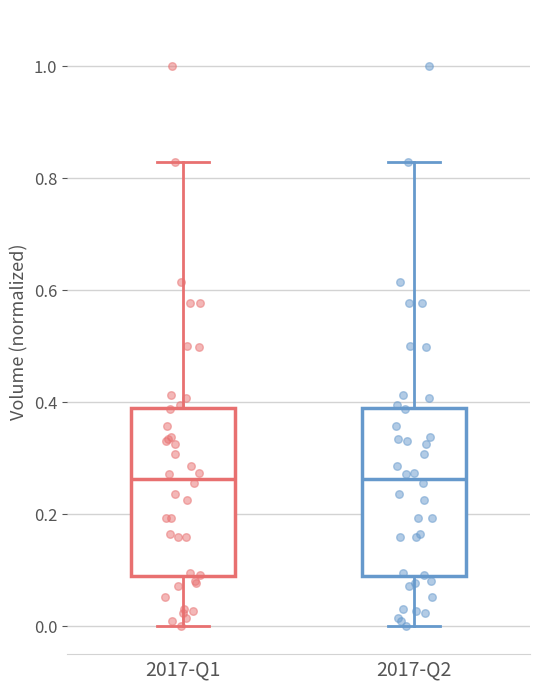

Reading left to right, transcribe this box plot: for each box, give where its median line is, the range the box spans, and where its two whiskers end, as read against the y-axis. The values are not printed on the chart, so give them approximately, as read against the axis.

2017-Q1: median 0.26, box 0.08 to 0.38, whiskers 0.00 to 0.82
2017-Q2: median 0.26, box 0.08 to 0.38, whiskers 0.00 to 0.82